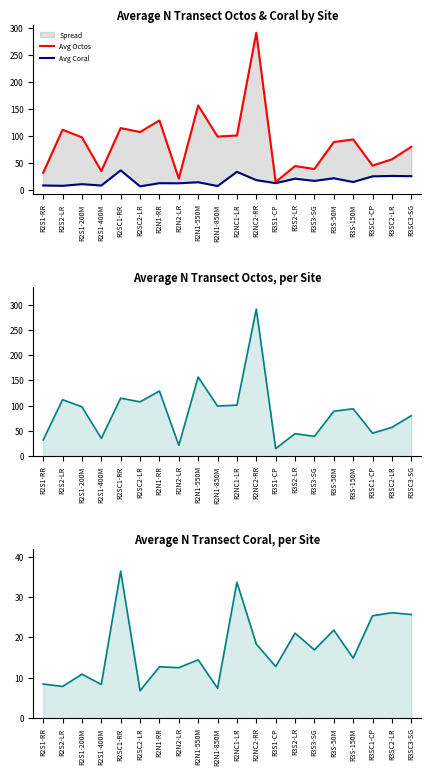

At how many categories does at least one series exceed 155?

2